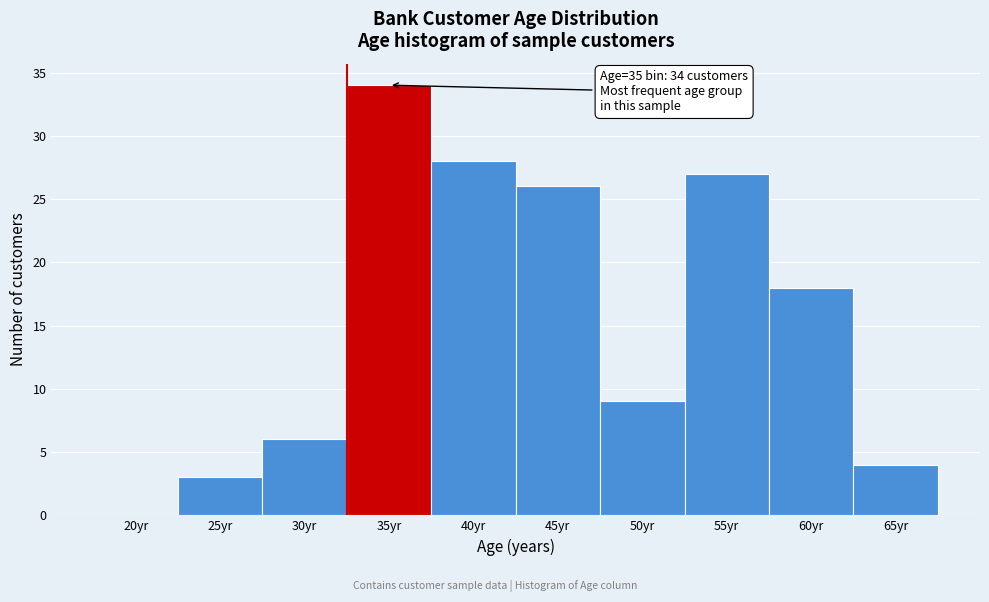

Reading left to right, list all the values displayed in this chart.

20yr=0	25yr=3	30yr=6	35yr=34	40yr=28	45yr=26	50yr=9	55yr=27	60yr=18	65yr=4